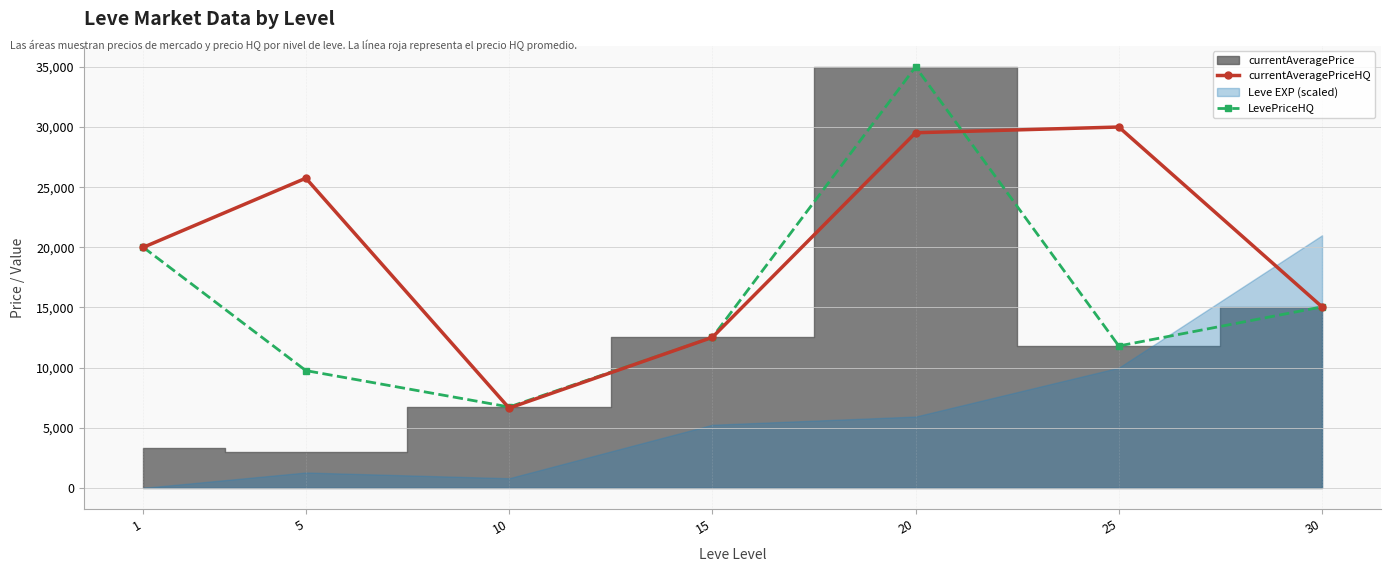

How many lines are shown in the chart?

2